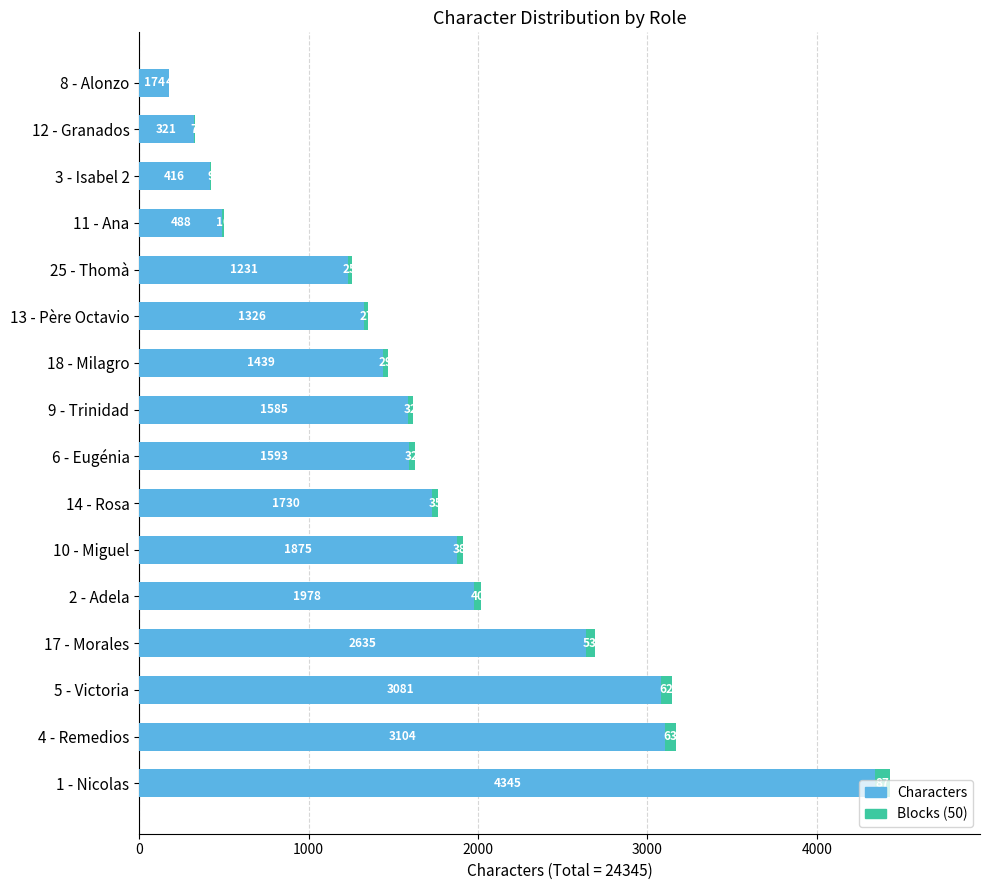

What is the sum of all Characters values?

27321